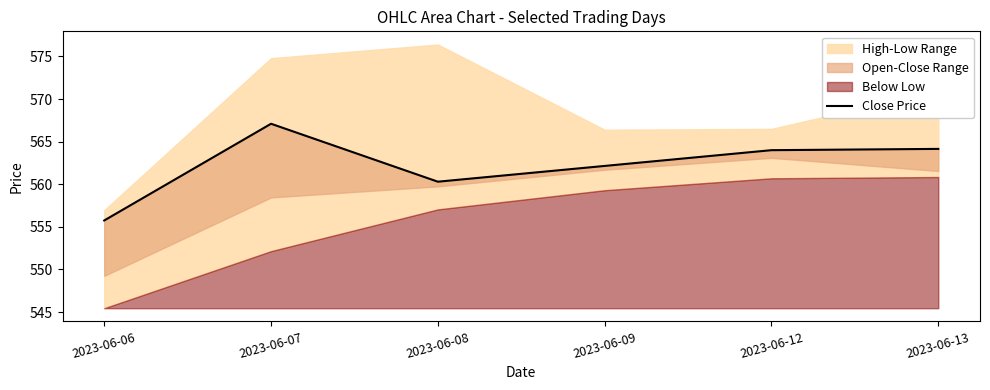

What is the approximate value at 2023-06-06?

555.8